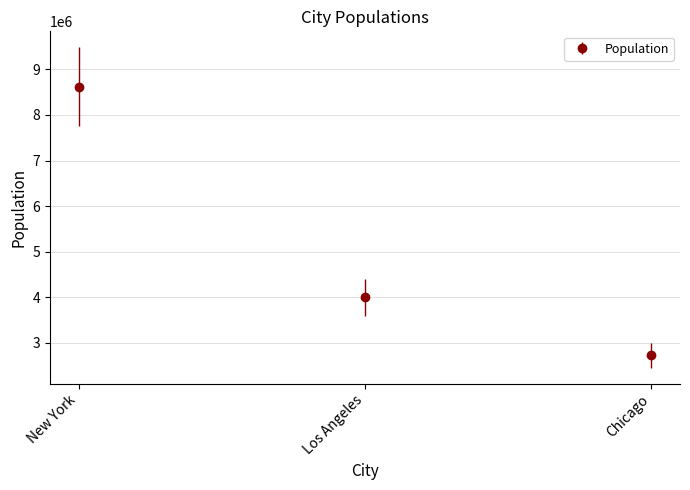

Reading right to left, transcribe all the data shown in this chart.

Chicago=2719000	Los Angeles=3994000	New York=8623000